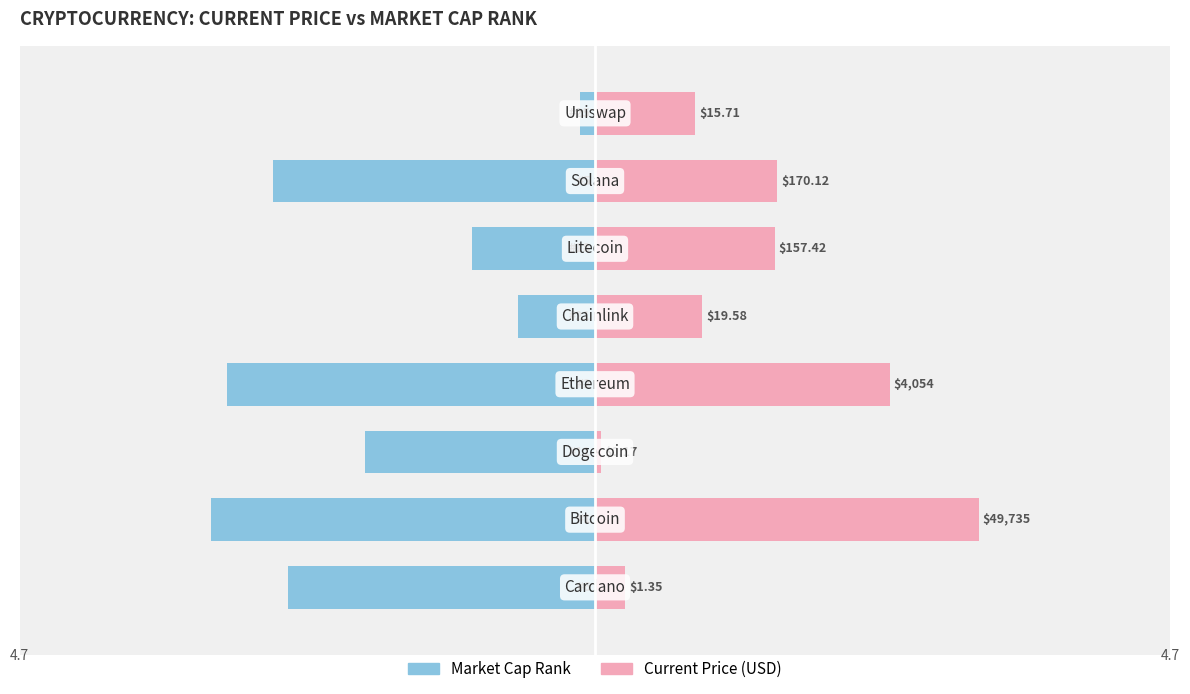

What is the lowest value of the Market Cap Rank (inverted) series?

-4.7